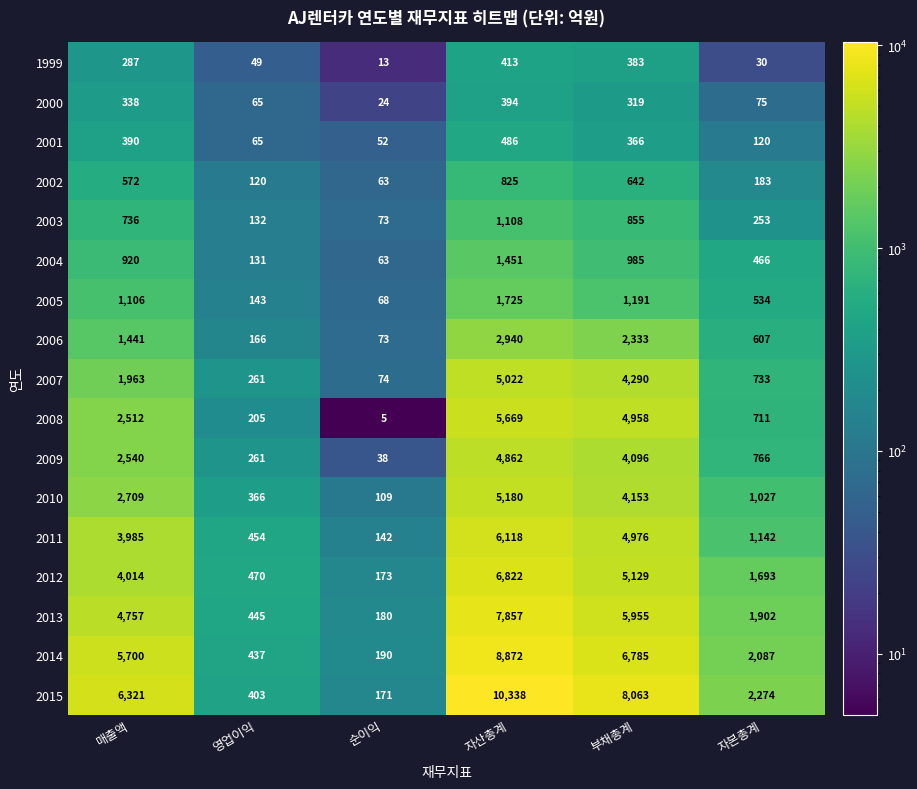

Which series has the widest spread of values?

2015